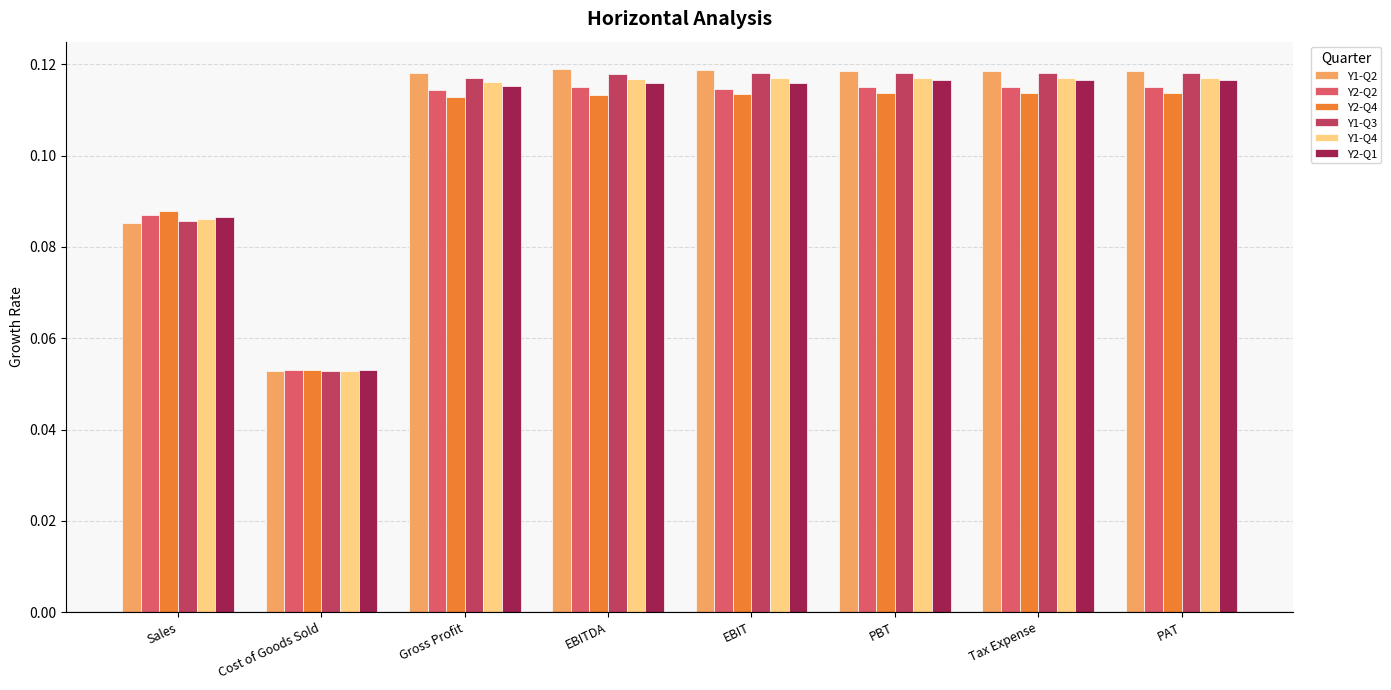

Where is Y1-Q2 nearest to the value 0?

Cost of Goods Sold